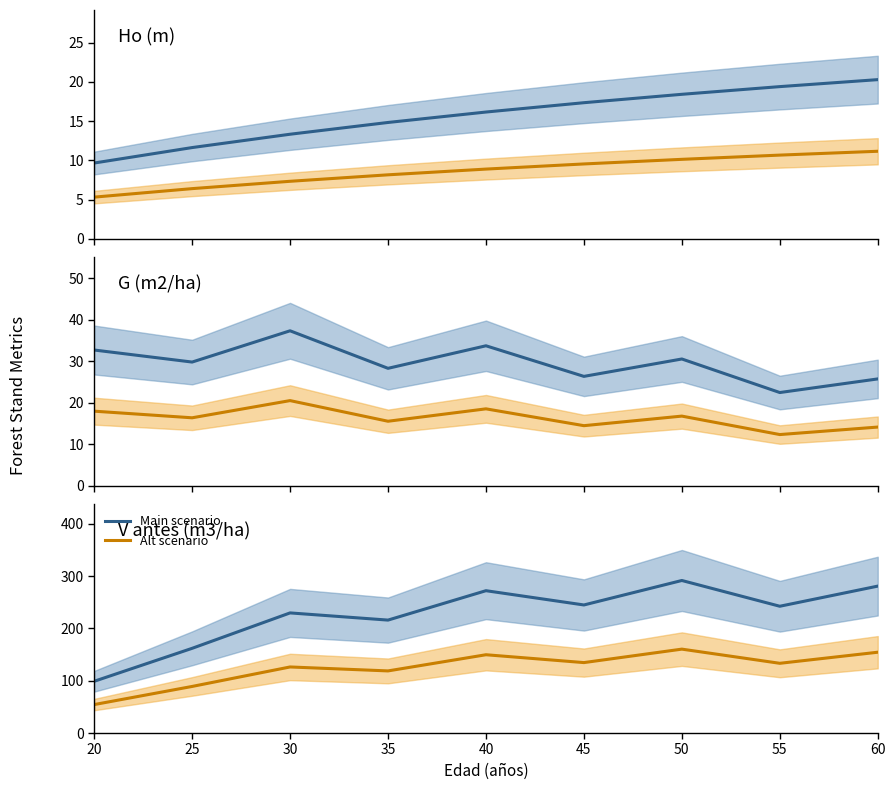

Reading left to right, extract all data points from this chart.

Ho (m): 9.7	11.6	13.3	14.8	16.2	17.4	18.4	19.4	20.3
Ho (m) (alt): 5.3	6.4	7.3	8.2	8.9	9.5	10.1	10.7	11.2
G (m2/ha): 32.7	29.8	37.4	28.3	33.8	26.4	30.6	22.5	25.8
G (m2/ha) (alt): 18.0	16.4	20.5	15.6	18.6	14.5	16.8	12.4	14.2
V antes (m3/ha): 99.0	162.1	229.8	216.1	272.3	245.0	291.9	242.6	281.1
V antes (m3/ha) (alt): 54.4	89.1	126.4	118.8	149.8	134.8	160.5	133.4	154.6